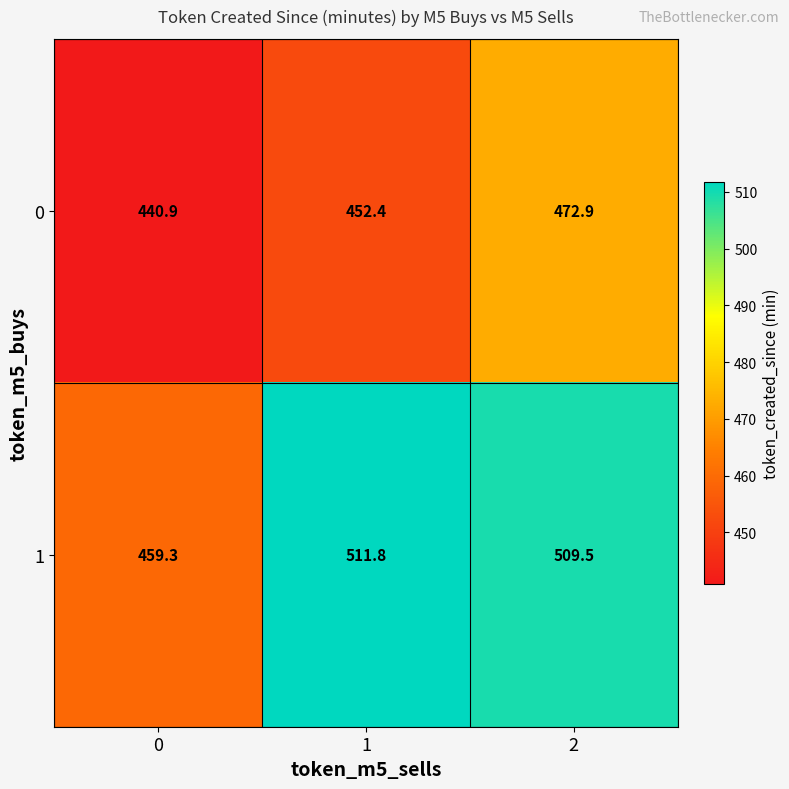

Rank the series by their average value, from lowest to highest.

0, 1